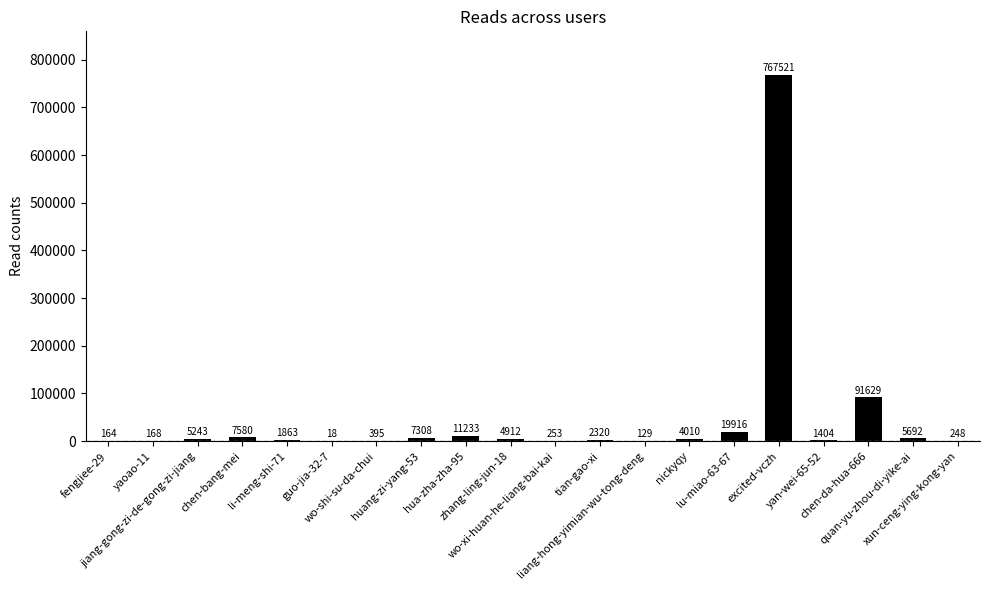

At which label is the value closest to 383769?

chen-da-hua-666